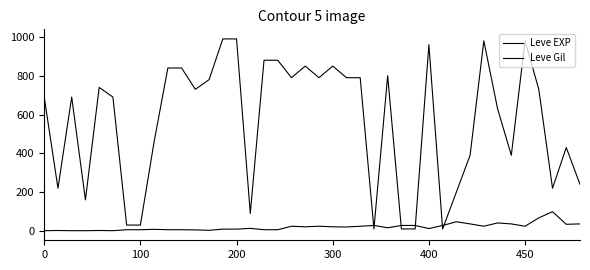

Rank the series by their maximum value, from highest to lowest.

Leve Gil, Leve EXP